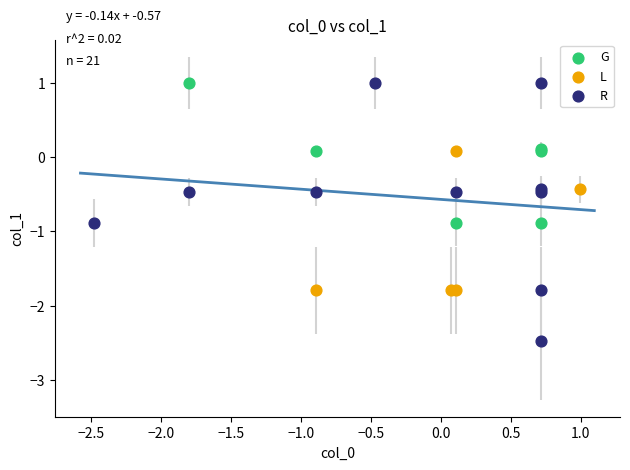

What are all the series names shown in the legend?

G, L, R